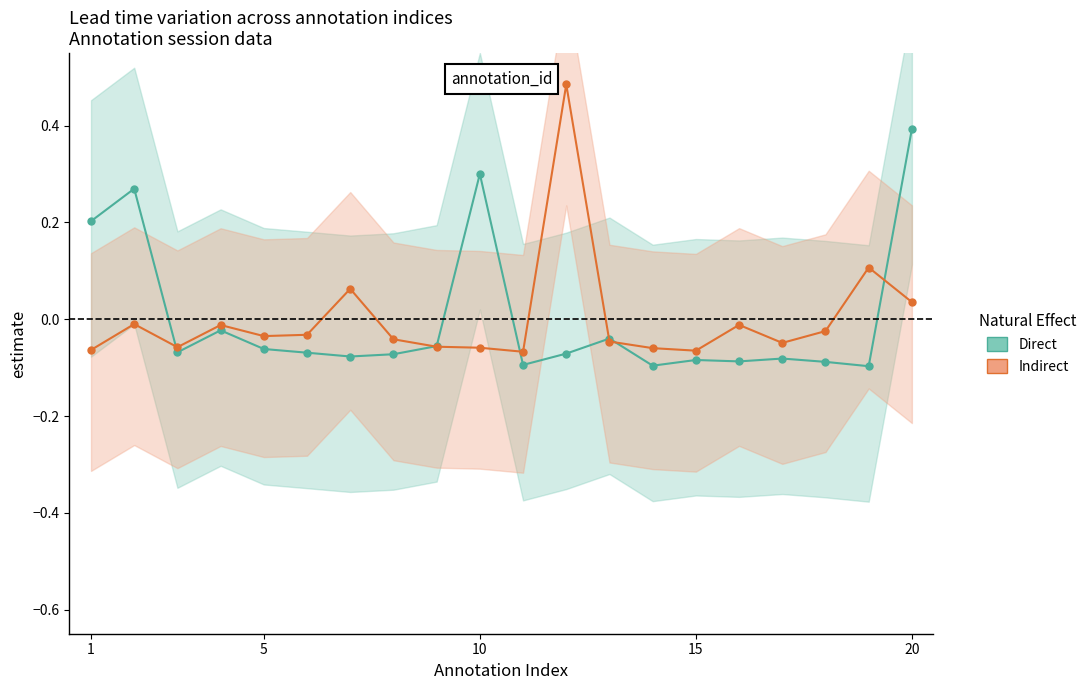

Rank the series by their average value, from lowest to highest.

Indirect, Direct